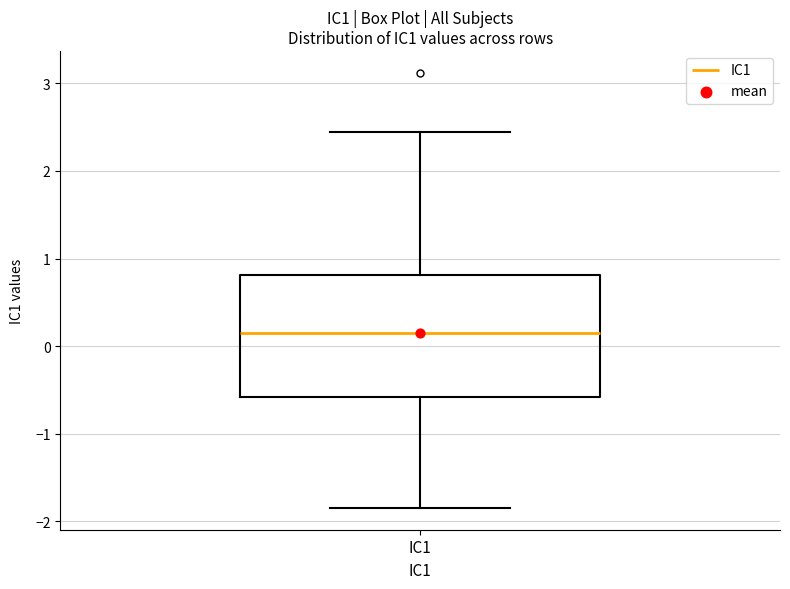

Transcribe this box plot: give where the median line is, the range the box spans, and where the two whiskers end, as read against the y-axis. The values are not printed on the chart, so give them approximately, as read against the axis.

median 0.1, box -0.6 to 0.8, whiskers -1.9 to 2.4